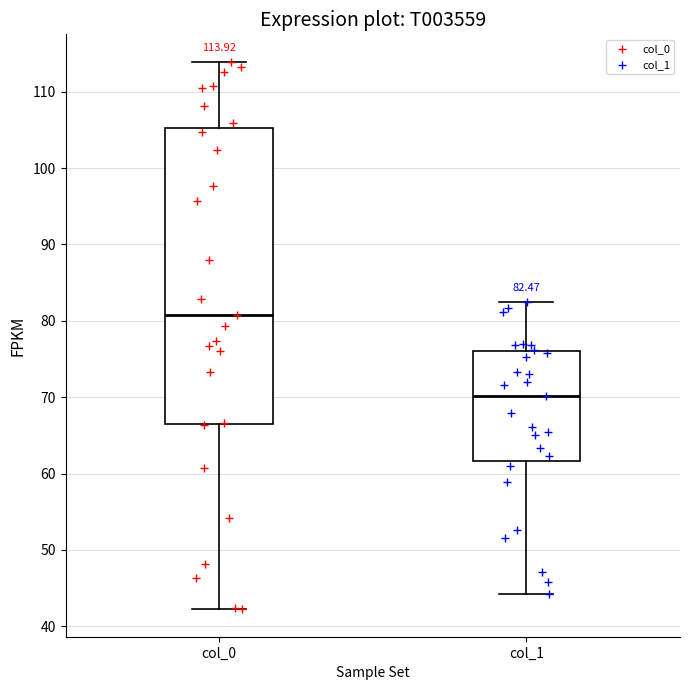

Which box is the tallest, from its lower edge to its upper edge?

col_0